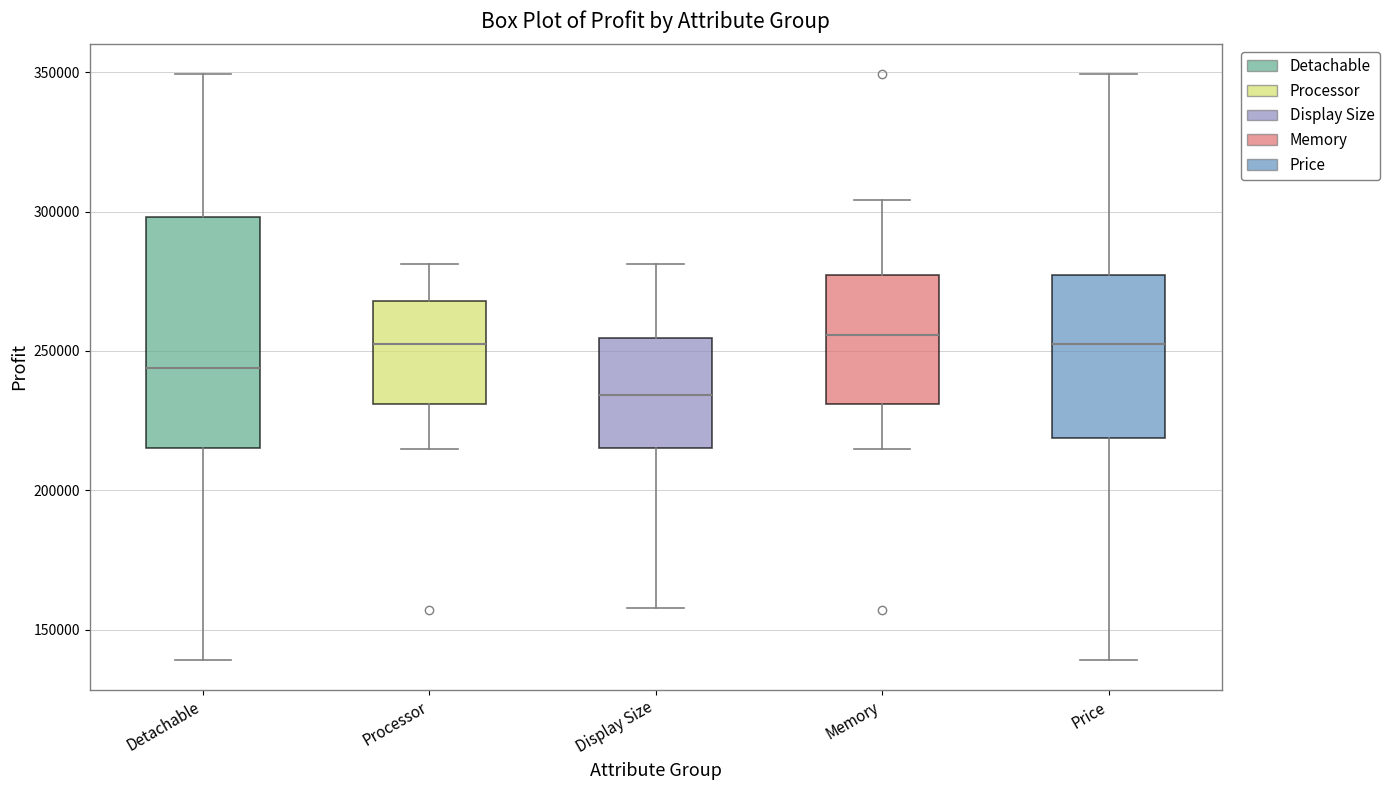

Which box is the tallest, from its lower edge to its upper edge?

Detachable